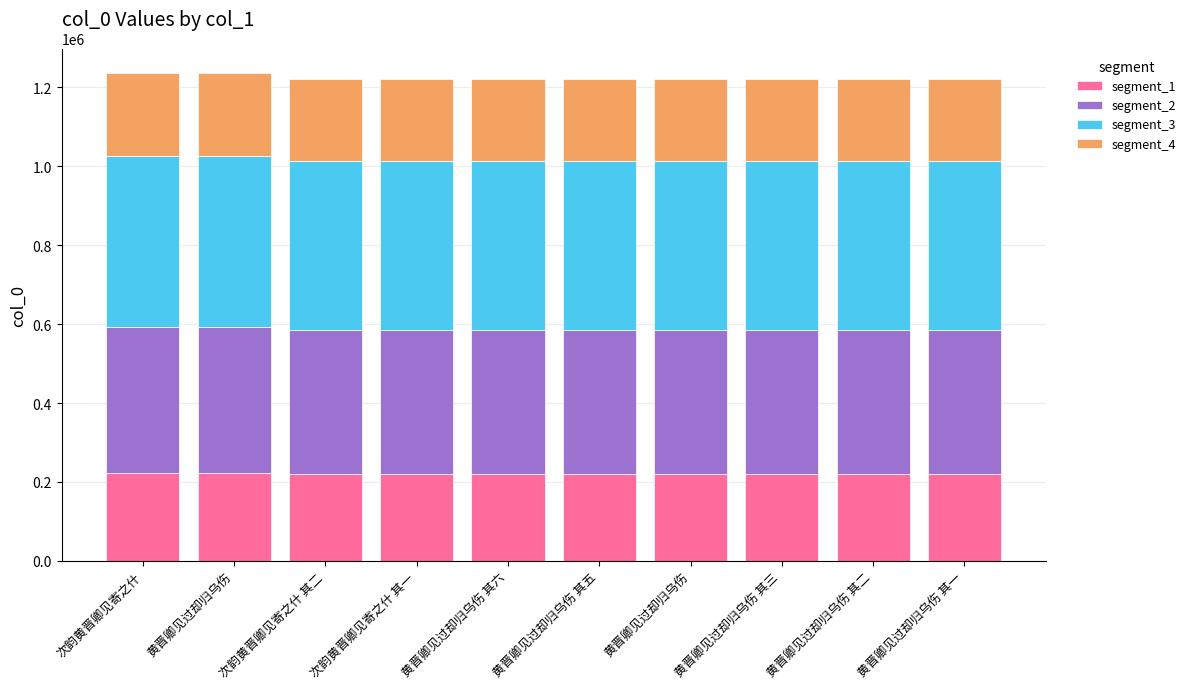

Is it true that segment_1 equals 219606.3 at 次韵黄晋卿见寄之什 其二?

True